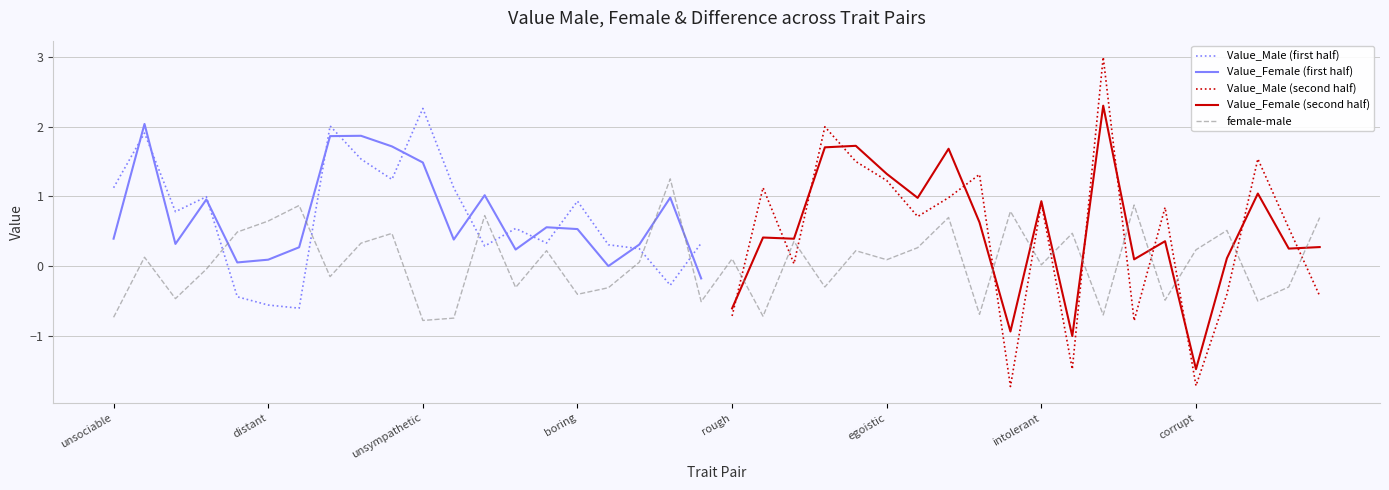

What is the difference between the maximum and minimum values in the Value_Male series?

4.7